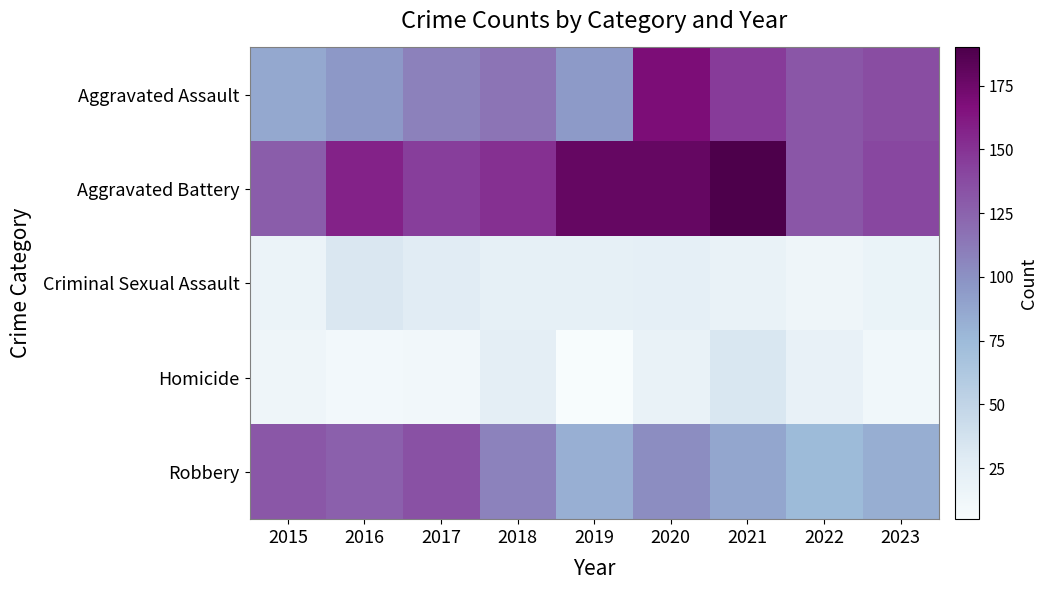

Which series has the widest spread of values?

Aggravated Assault